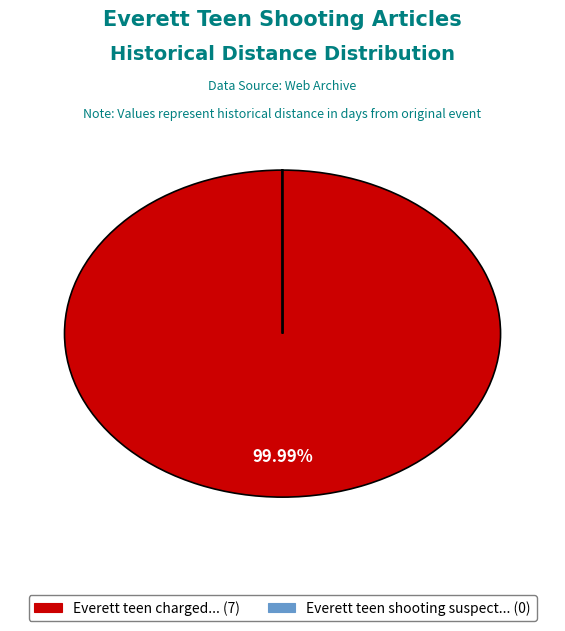

To the nearest percent, what is the average slice percentage?

50%